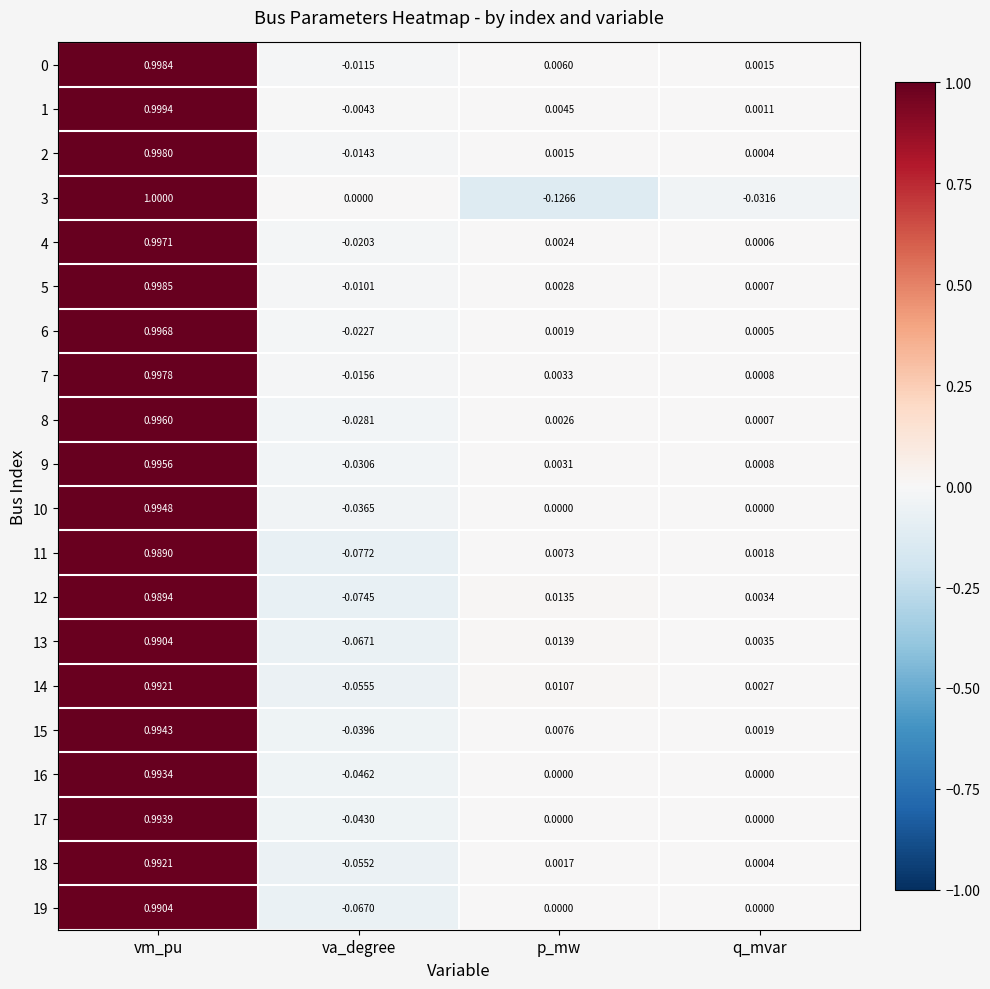

At which label does 10 reach its peak?

vm_pu